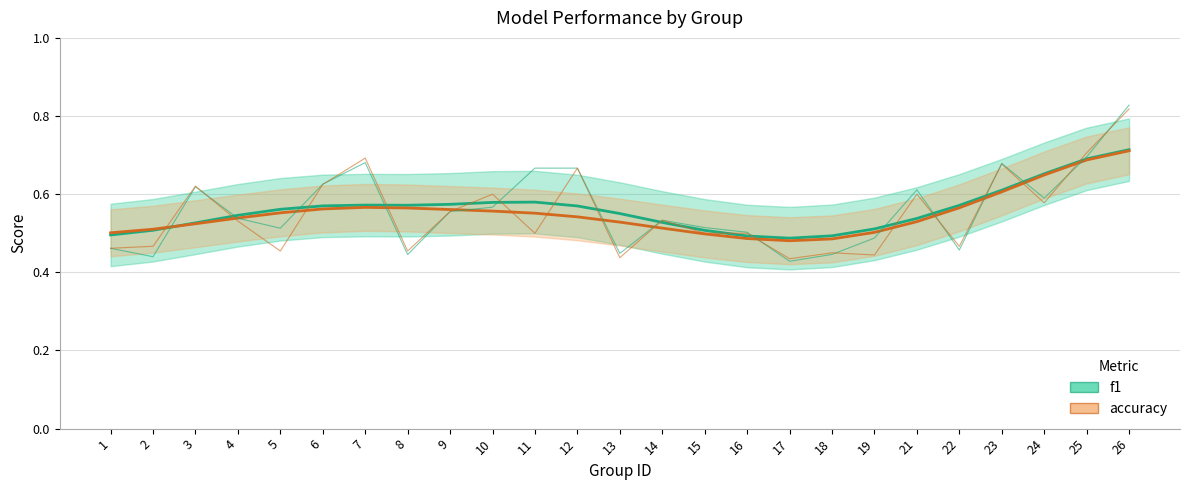

Where do f1 and accuracy first cross each other?

3 and 4